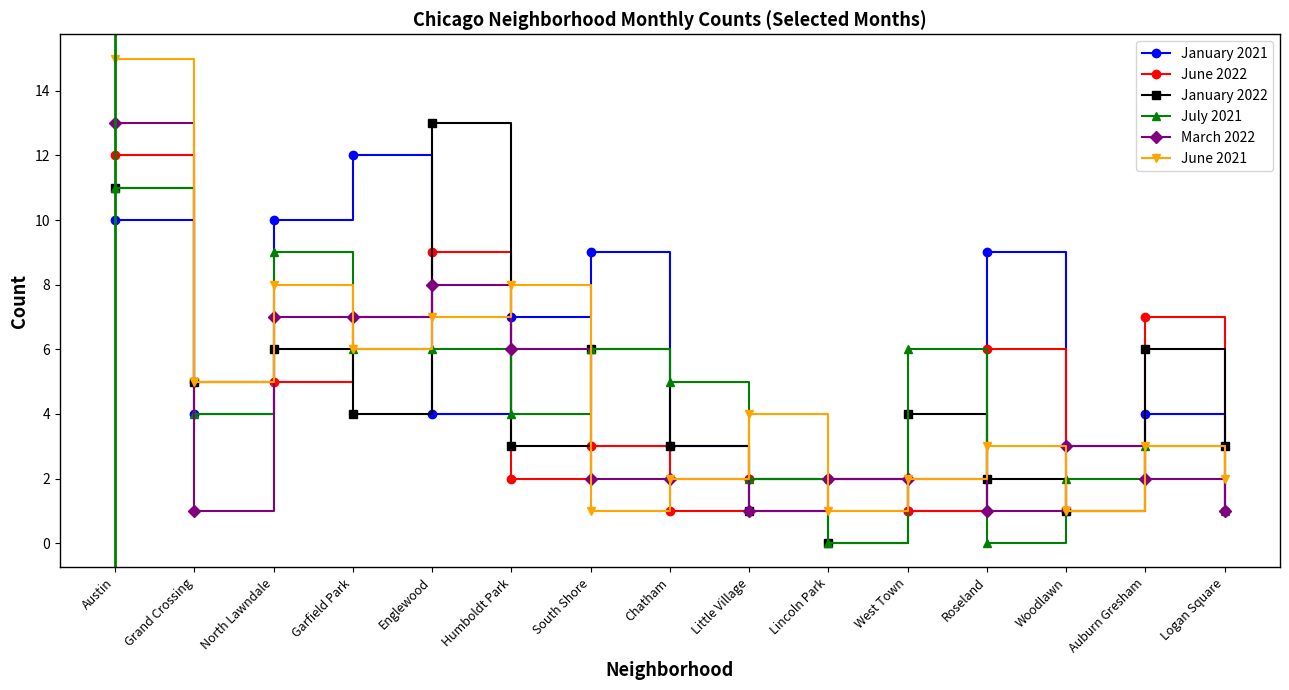

What is the difference between the second highest and minimum values in the January 2022 series?

11